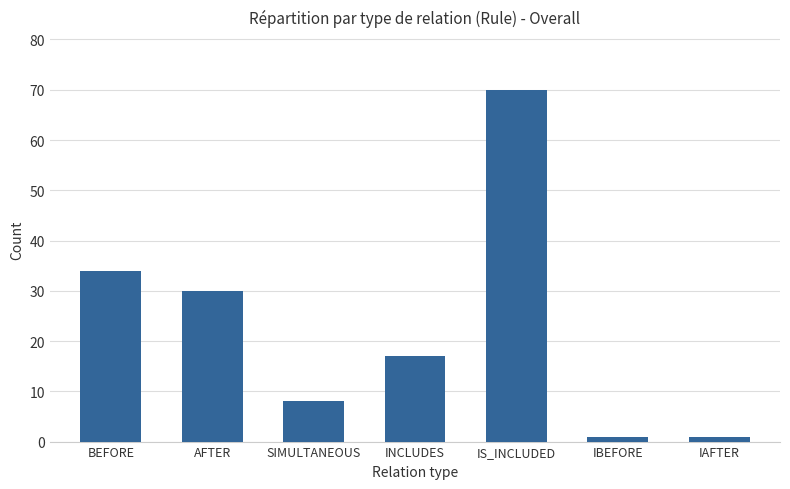

What is the label of the 5th bar from the left?

IS_INCLUDED